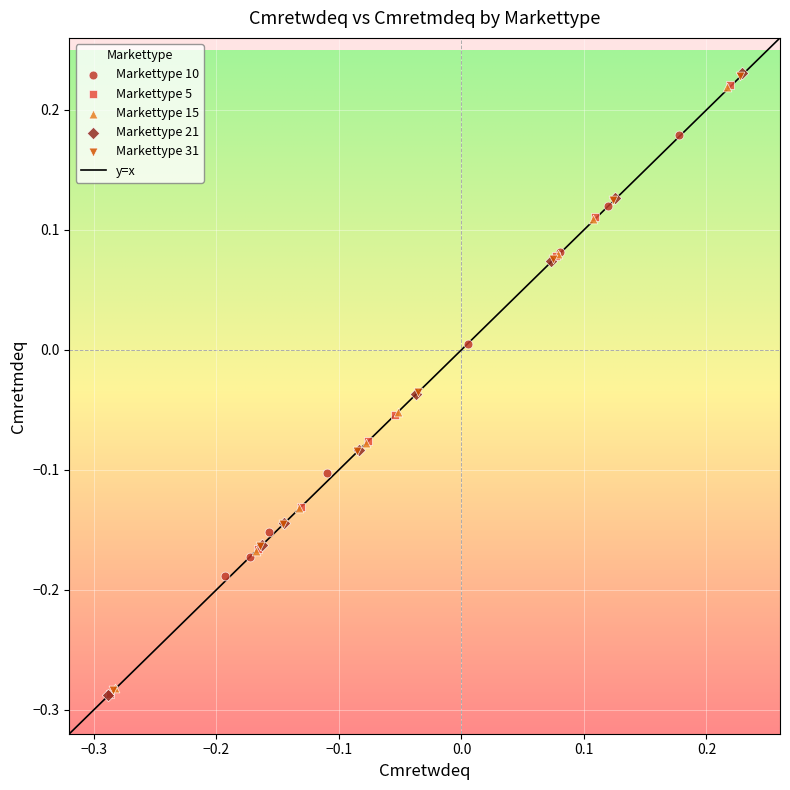

Which series has the widest spread of Y values?

Markettype 21